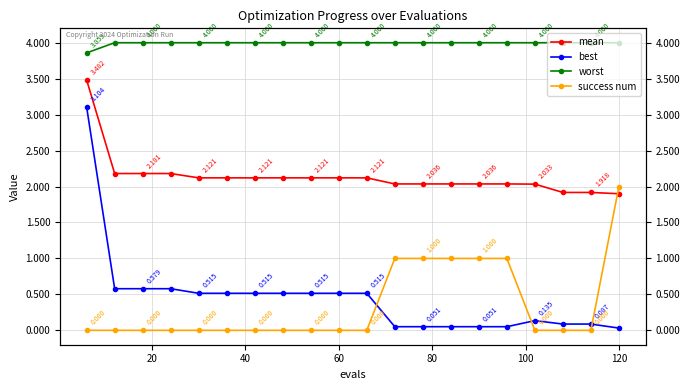

How many lines are shown in the chart?

4